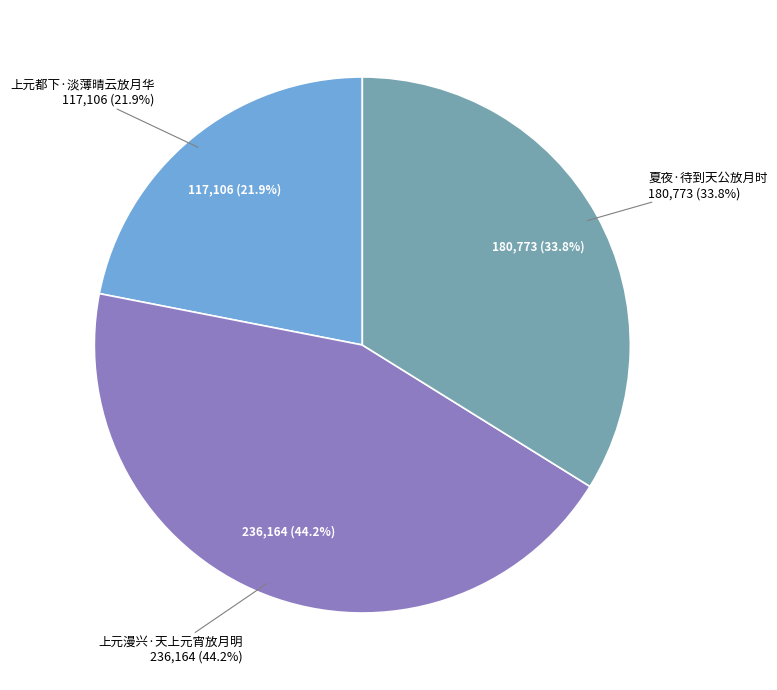

True or false: 夏夜·待到天公放月时 accounts for 34% of the total.

True